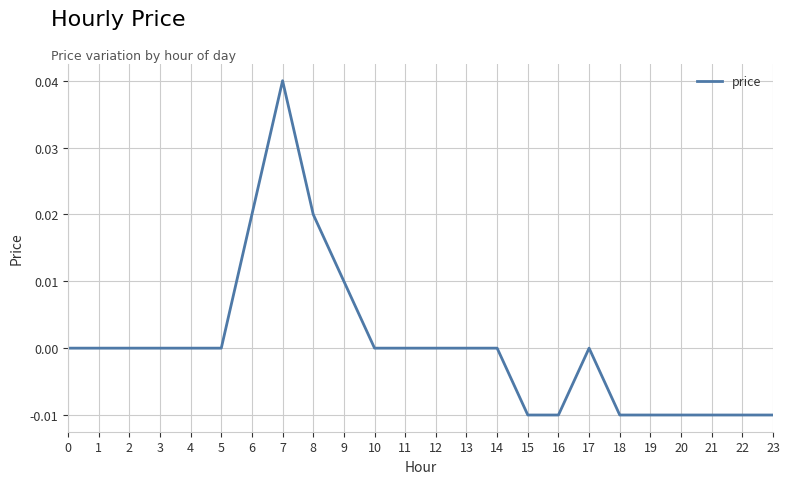

Which has a higher value, 13 or 22?

13